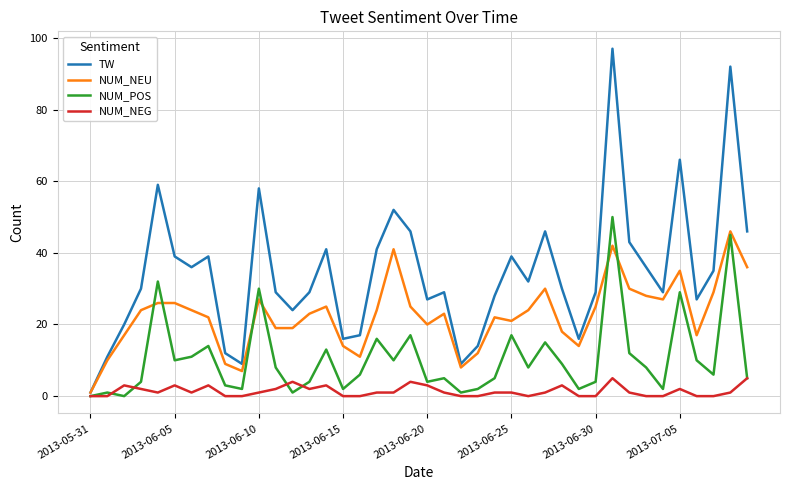

What is the greatest value displayed?

97